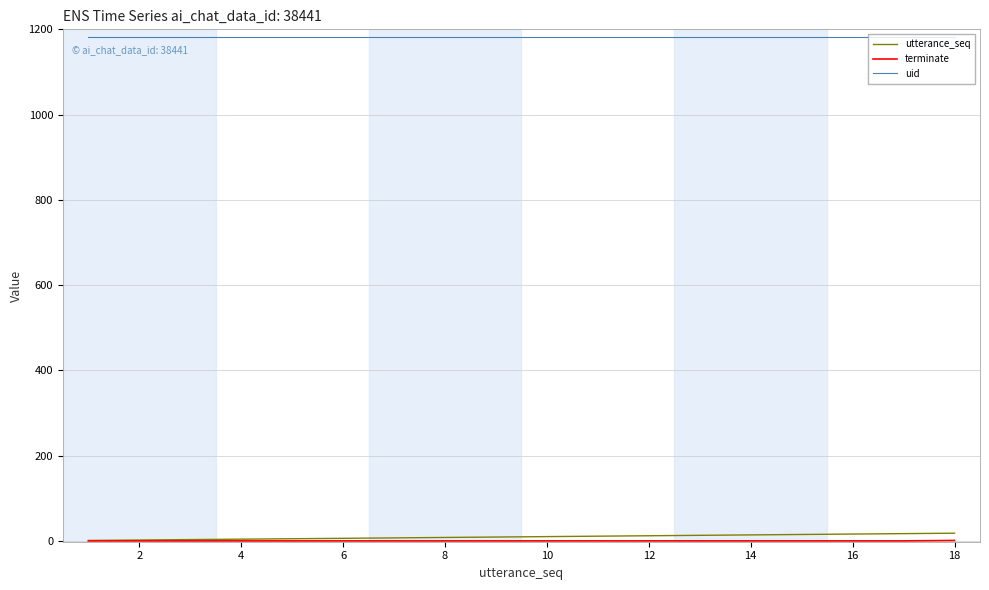

True or false: utterance_seq and uid intersect in this chart.

False